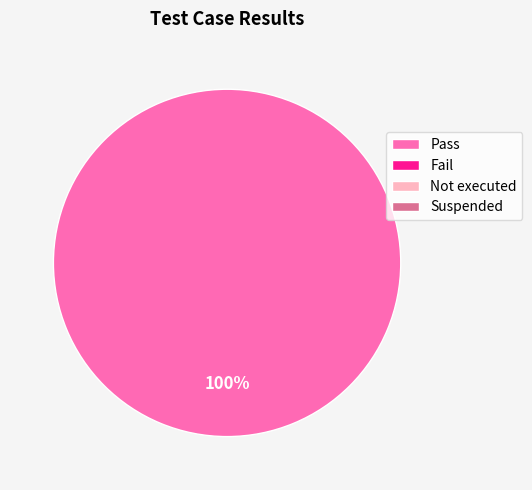

Is there a majority slice in this chart?

Yes